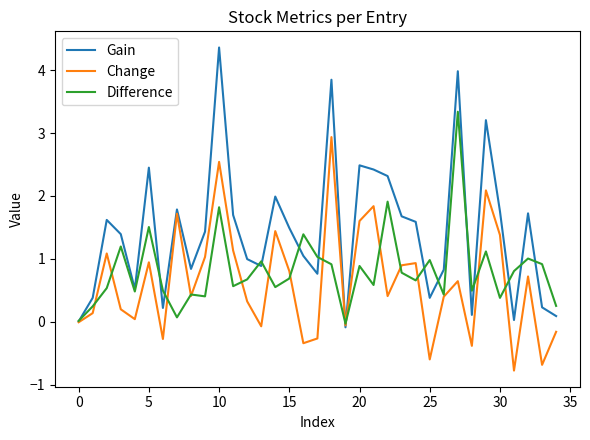

In Gain, how many points are lower than both neighbors (excluding endpoints)?

9